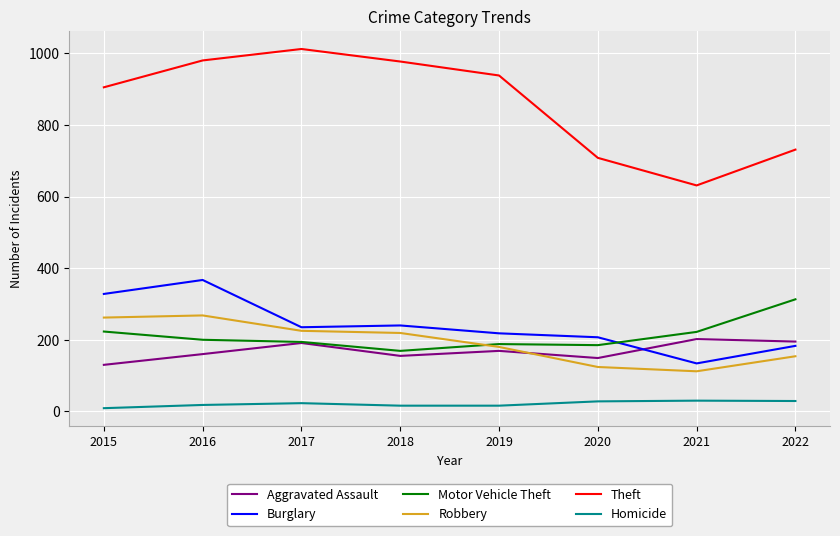

What is the highest value of the Motor Vehicle Theft series?

313